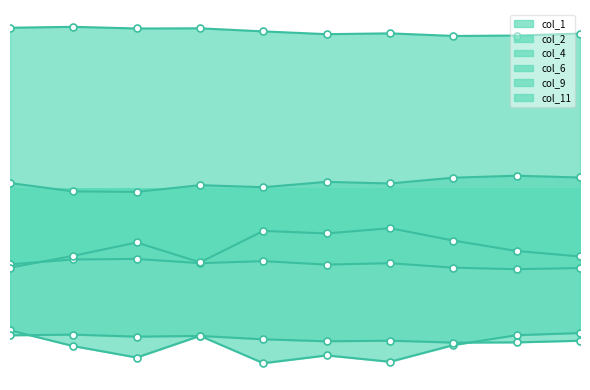

Reading left to right, what are all the values shown in this chart?

col_1: 0.1	0.1	0.1	0.1	0.1	0.1	0.1	0.1	0.1	0.1
col_2: 0.0	-0.0	-0.0	0.0	0.0	0.0	0.0	0.0	0.0	0.0
col_4: -0.1	-0.1	-0.1	-0.1	-0.1	-0.1	-0.1	-0.1	-0.1	-0.1
col_6: -0.1	-0.1	-0.0	-0.1	-0.0	-0.0	-0.0	-0.0	-0.1	-0.1
col_9: -0.1	-0.1	-0.1	-0.1	-0.1	-0.1	-0.1	-0.1	-0.1	-0.1
col_11: -0.1	-0.1	-0.1	-0.1	-0.1	-0.1	-0.1	-0.1	-0.1	-0.1